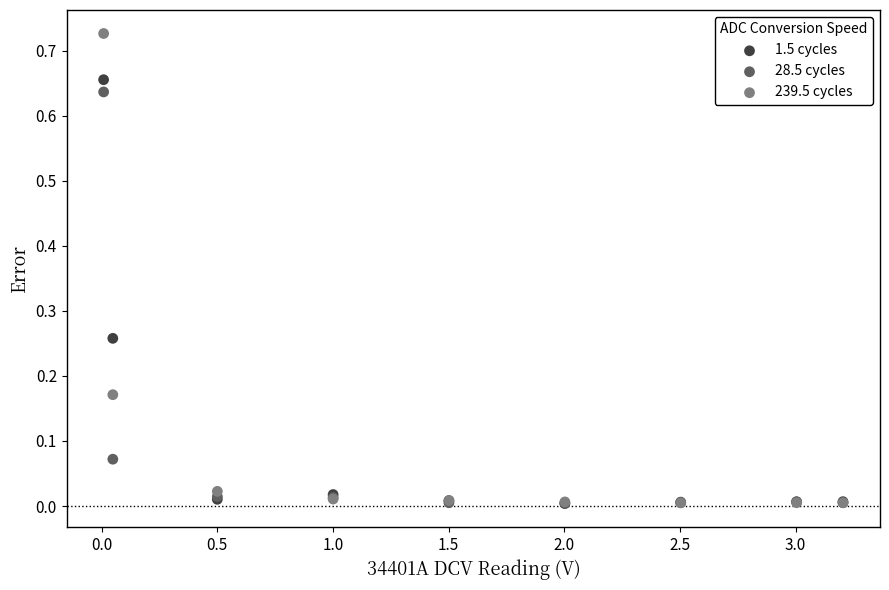

Which series reaches the maximum Y coordinate?

239.5 cycles